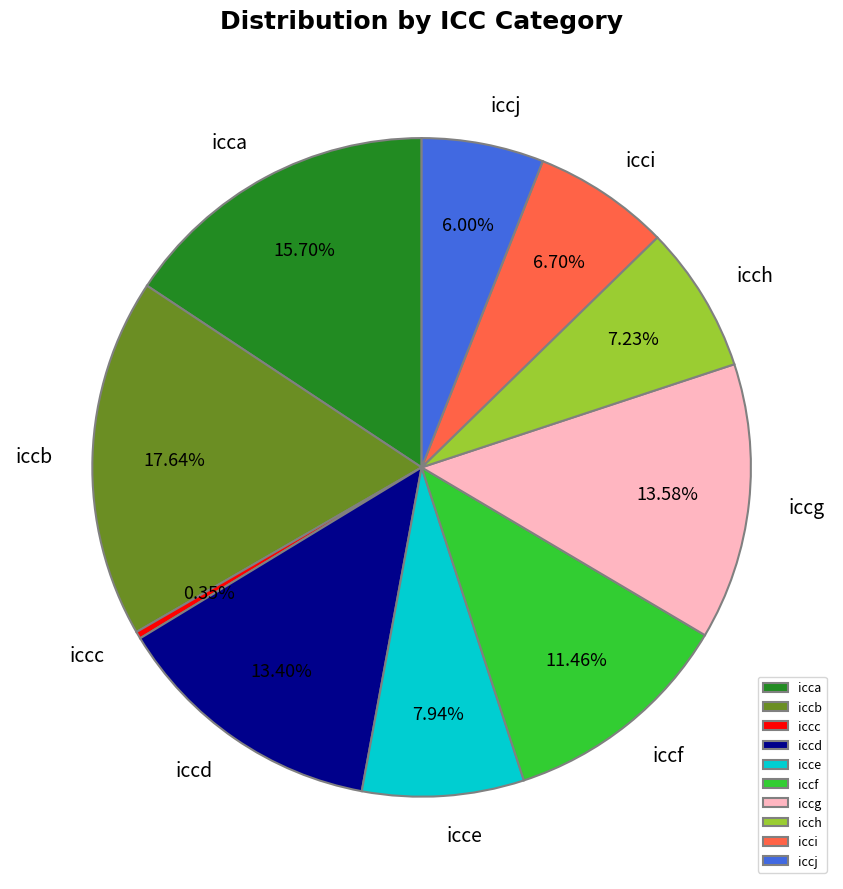

Does iccc account for over 50% of the chart?

No